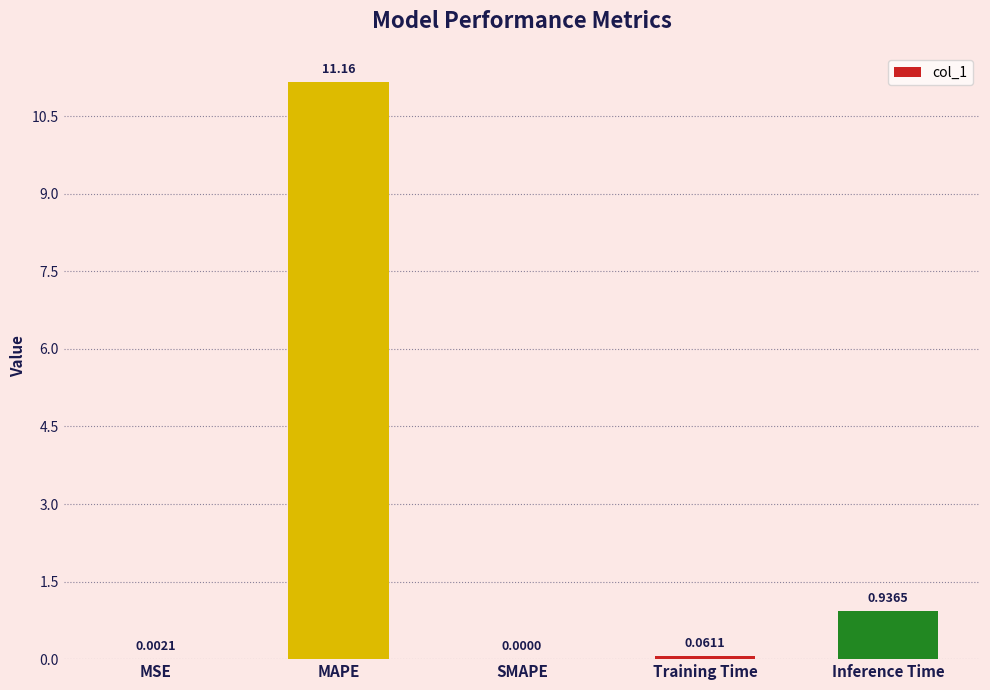

What is the sum of all values?

12.2